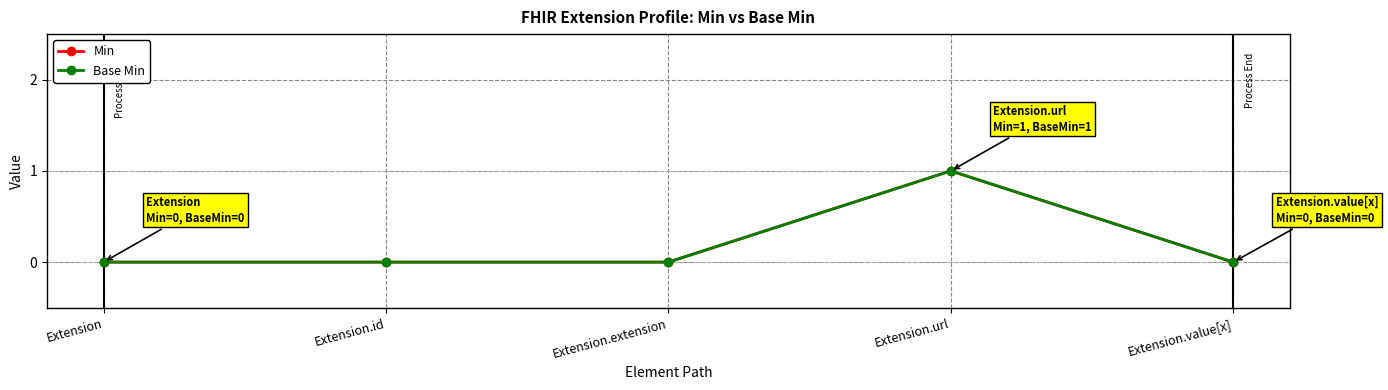

How many data points in Base Min are above 0?

1